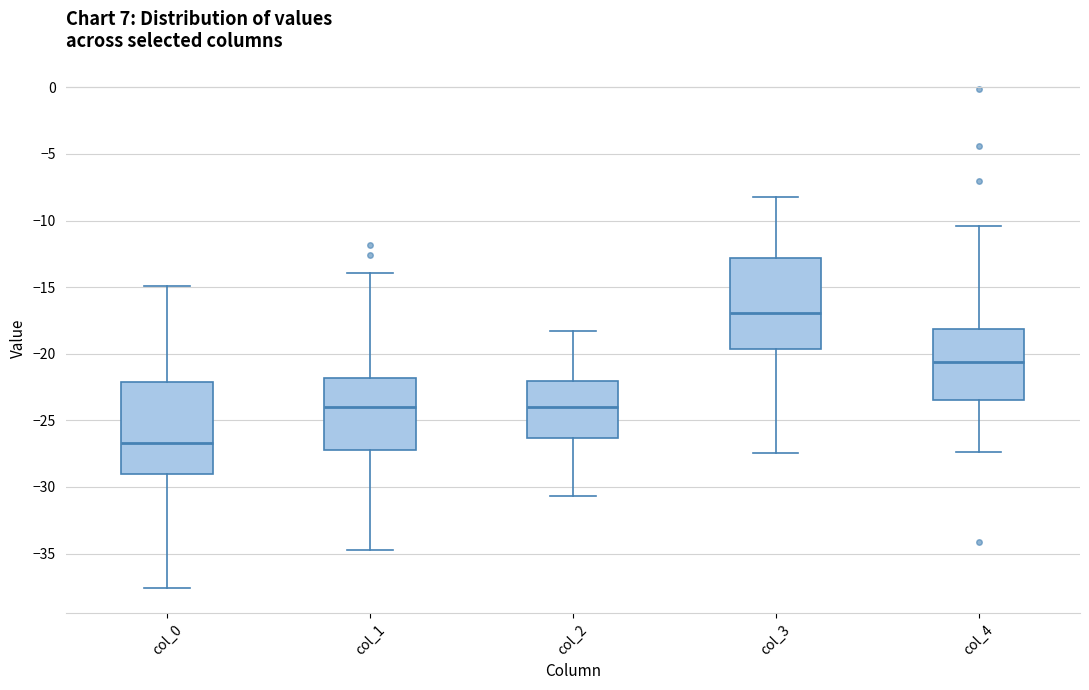

Where does the lower whisker of the box for col_1 end on the y-axis? The values are not printed on the chart, so give them approximately, as read against the axis.

-34.5